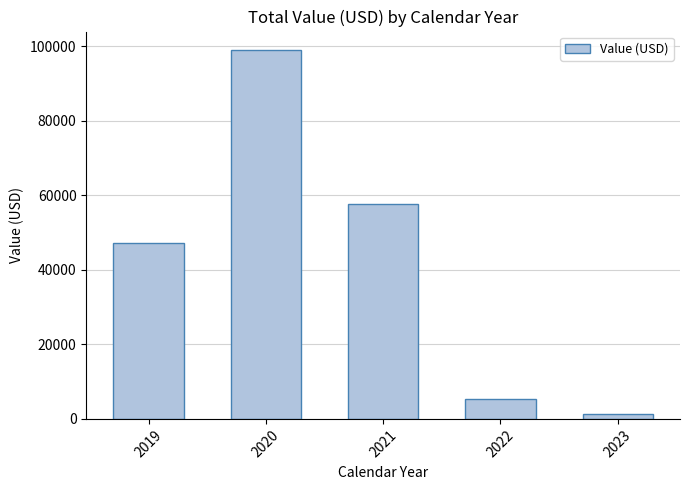

What is the maximum value shown in the chart?

98973.6